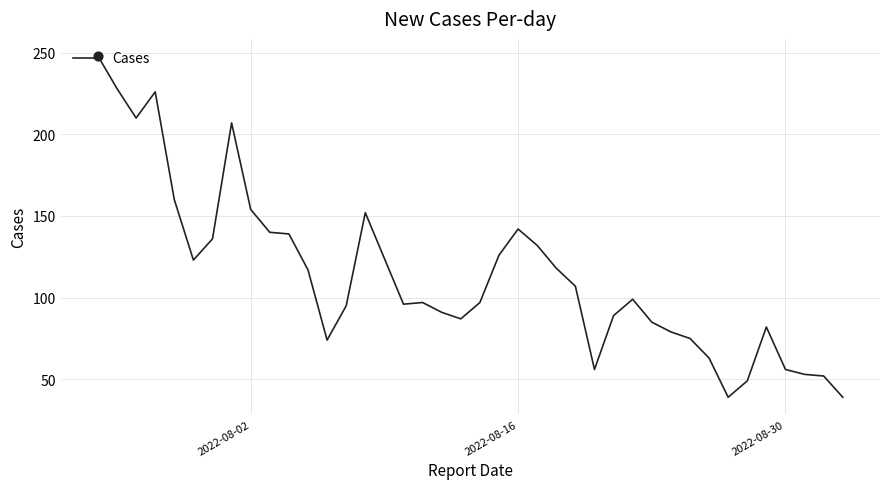

What is the difference between the maximum and minimum values?

209